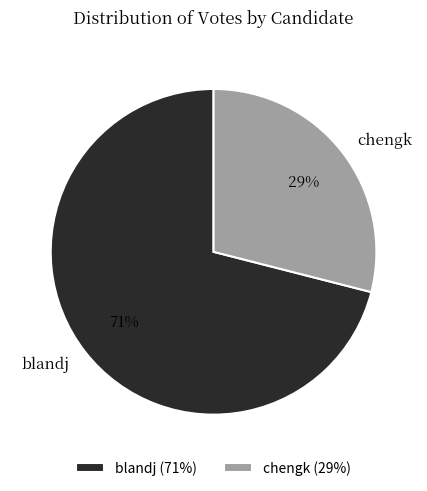

How many slices are in this pie chart?

2